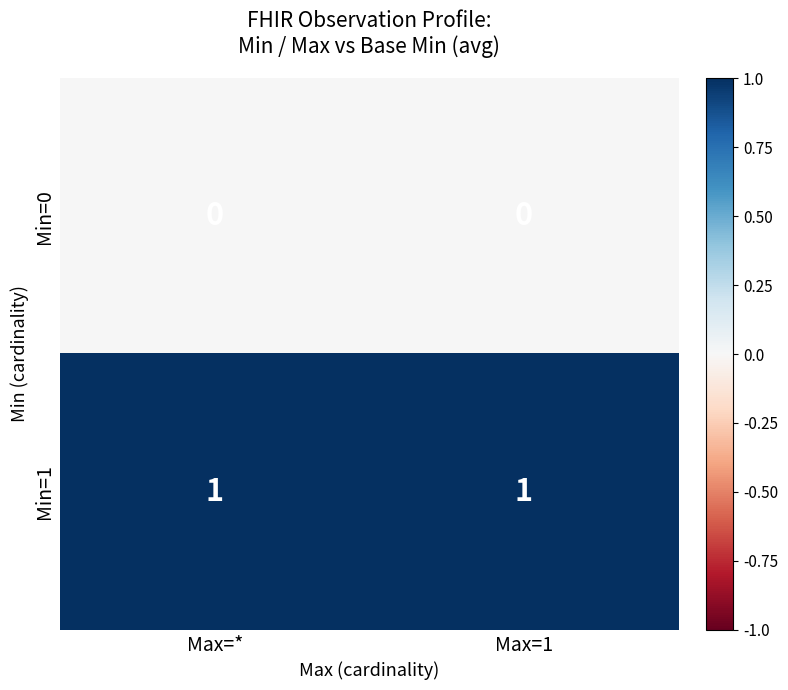

What is the total value across all series at Max=1?

1